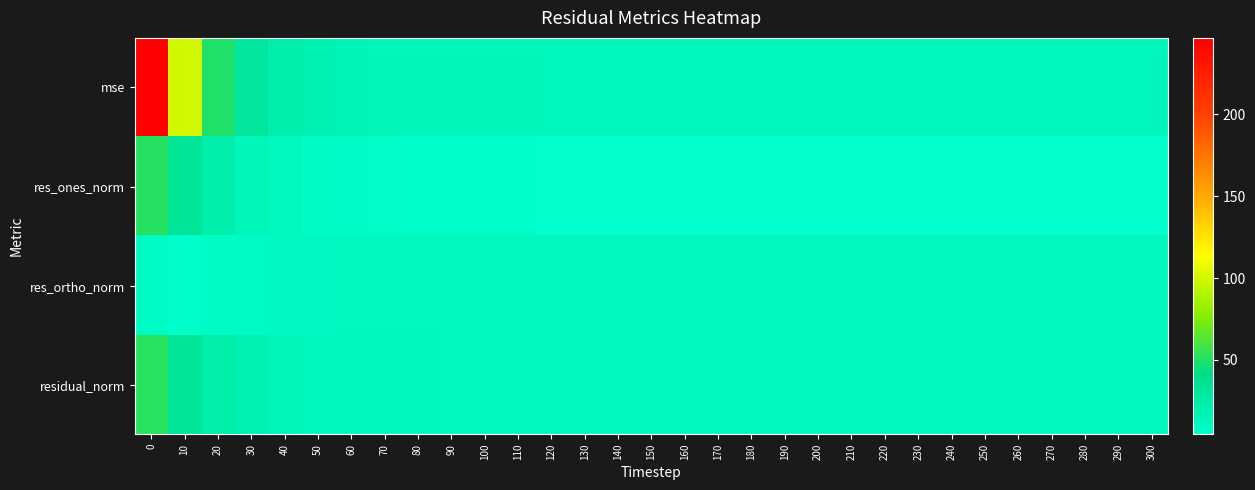

At which category does the chart reach its minimum across all series?

180